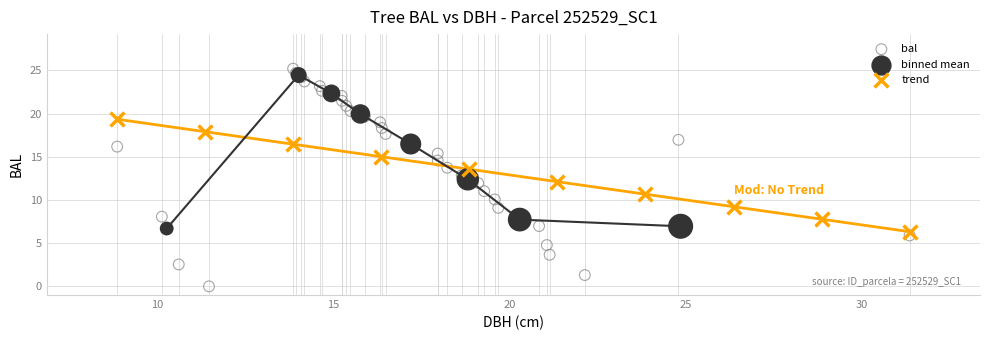

Which series contains the lowest Y value?

bal